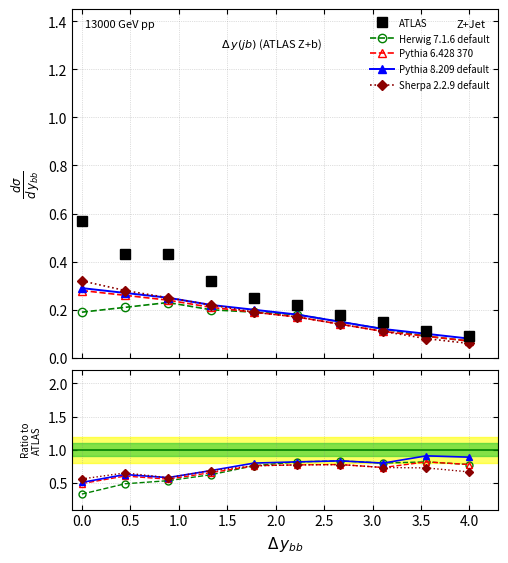

What is the label of the 3rd point from the right?

3.0